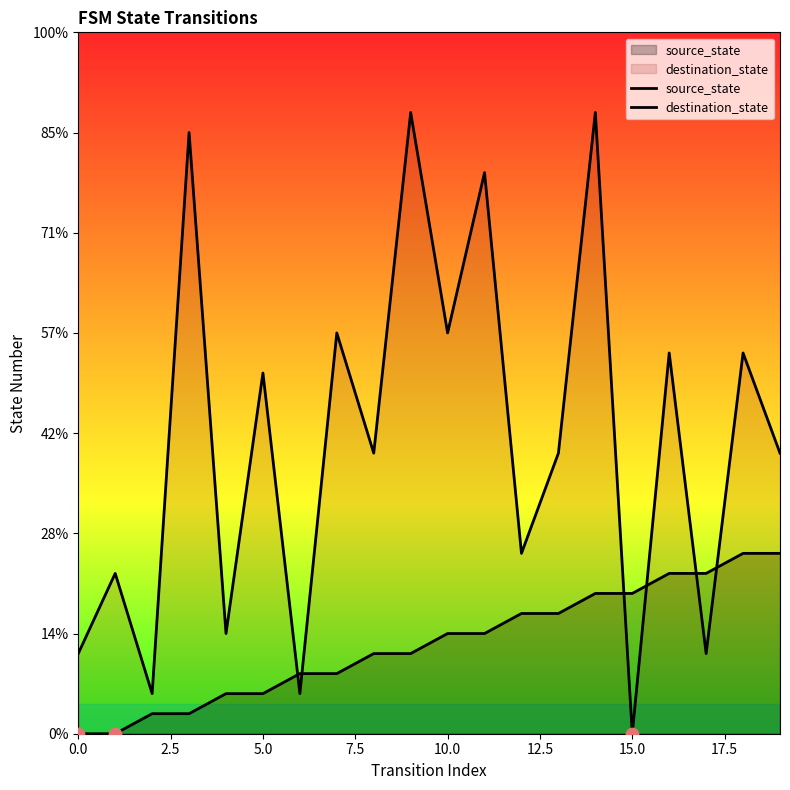

Which series has the largest Y range (max minus min)?

destination_state